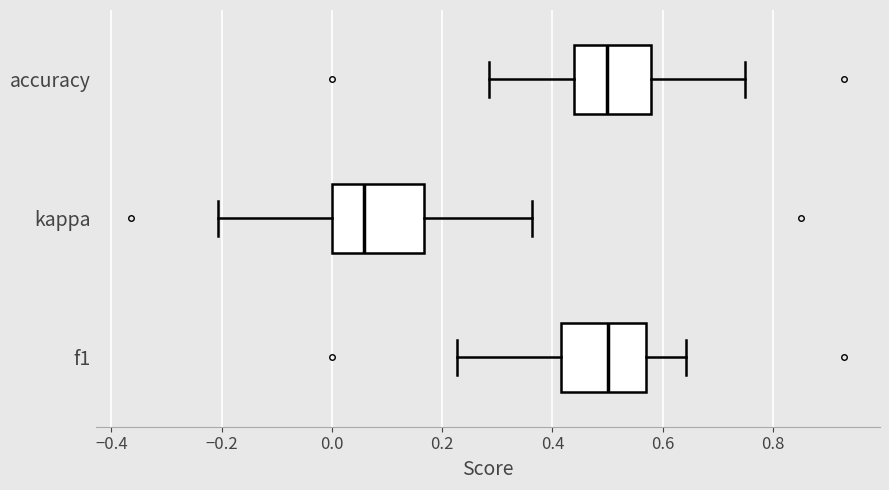

Where does the right whisker of the box for f1 end on the x-axis? The values are not printed on the chart, so give them approximately, as read against the axis.

0.64